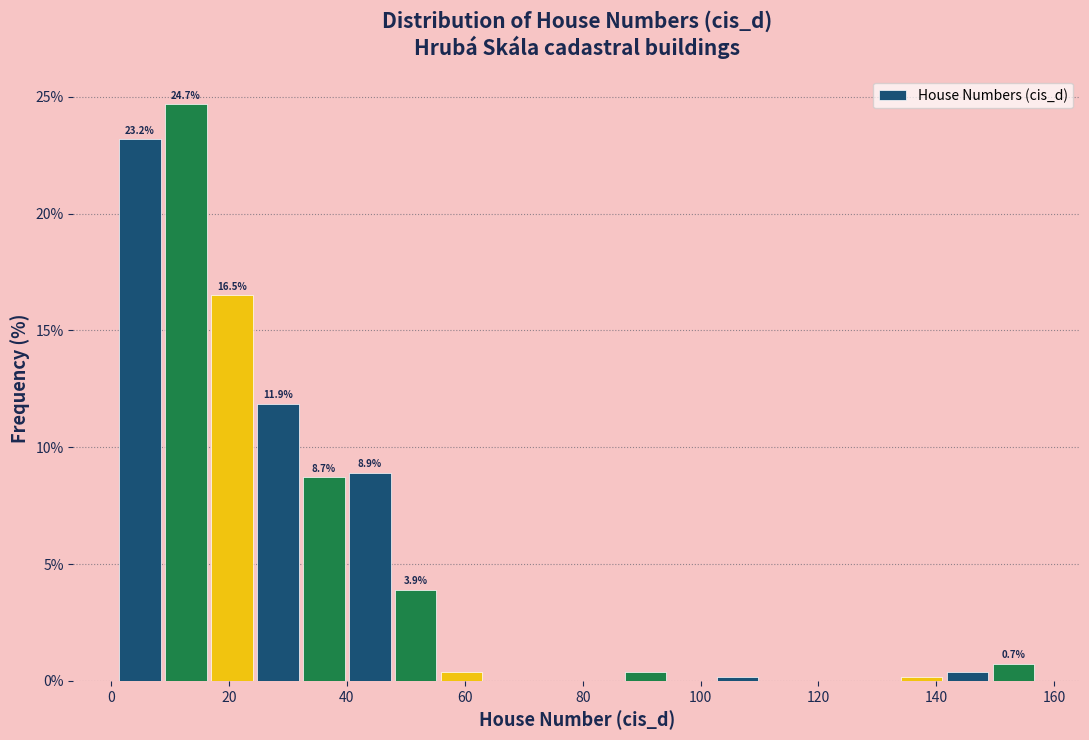

Around what value on the x-axis is the tallest bar? Give the approximate position of its centre, as read against the axis.

12